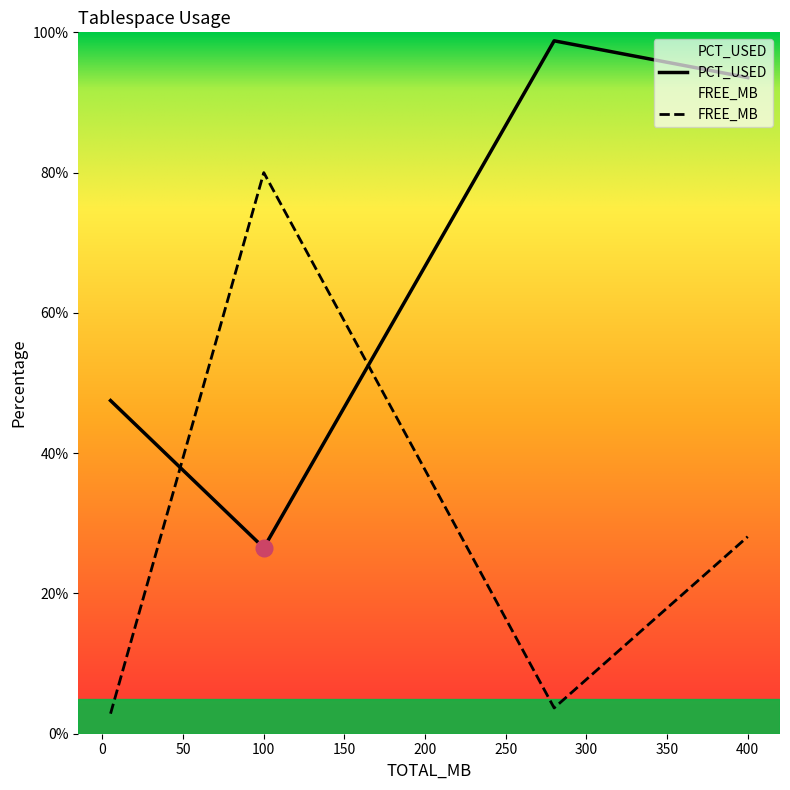

List the labels in order of FREE_MB value, largest first.

100, 400, 280, 5